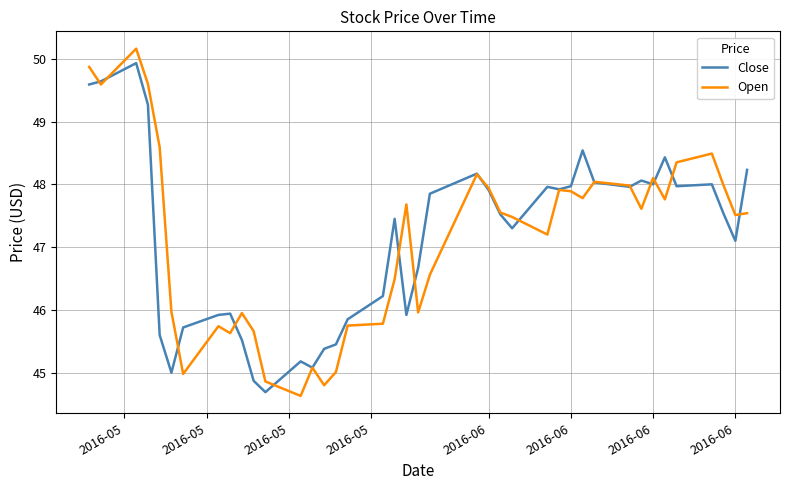

How many values in the Open series exceed 47?

24